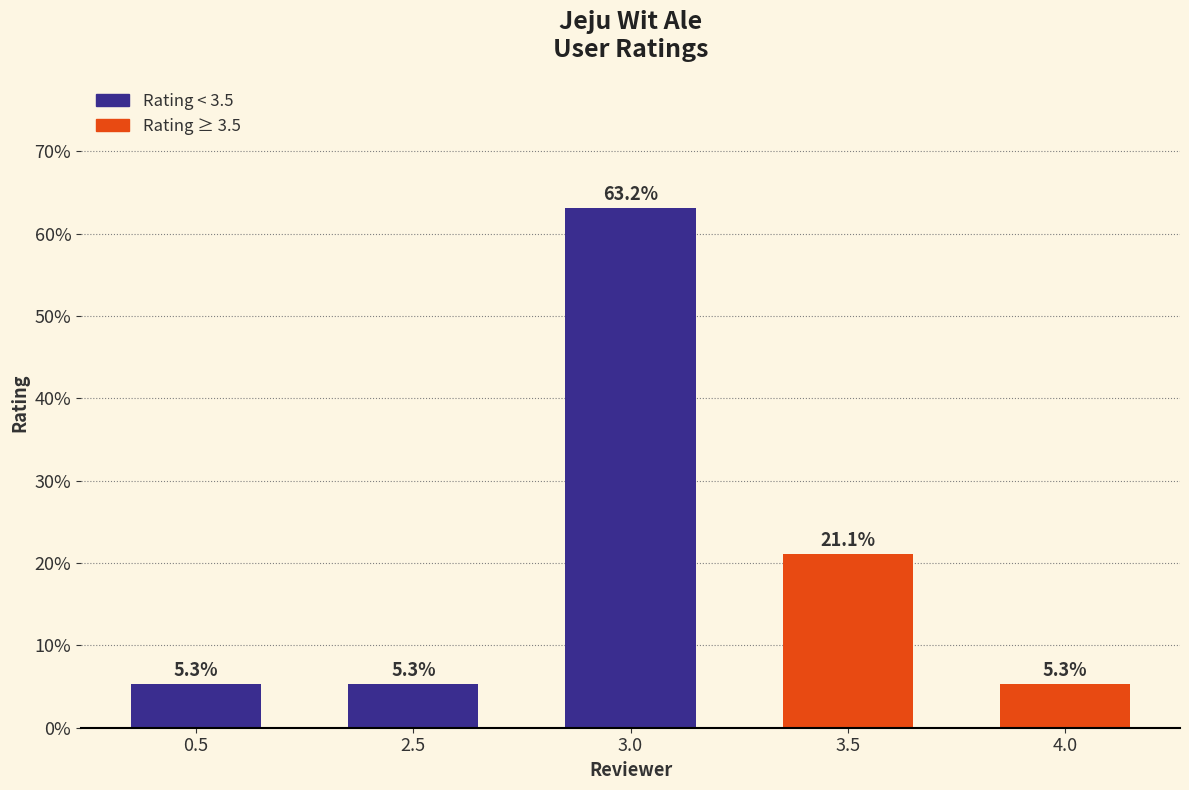

Reading left to right, list all the values displayed in this chart.

0.5=5.3	2.5=5.3	3.0=63.2	3.5=21.1	4.0=5.3